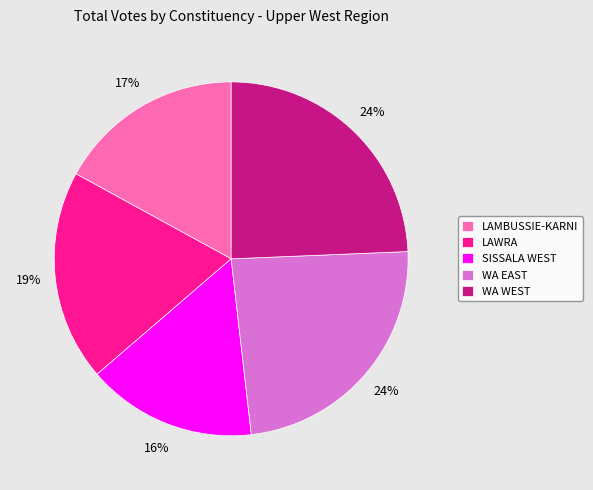

How many slices are in this pie chart?

5